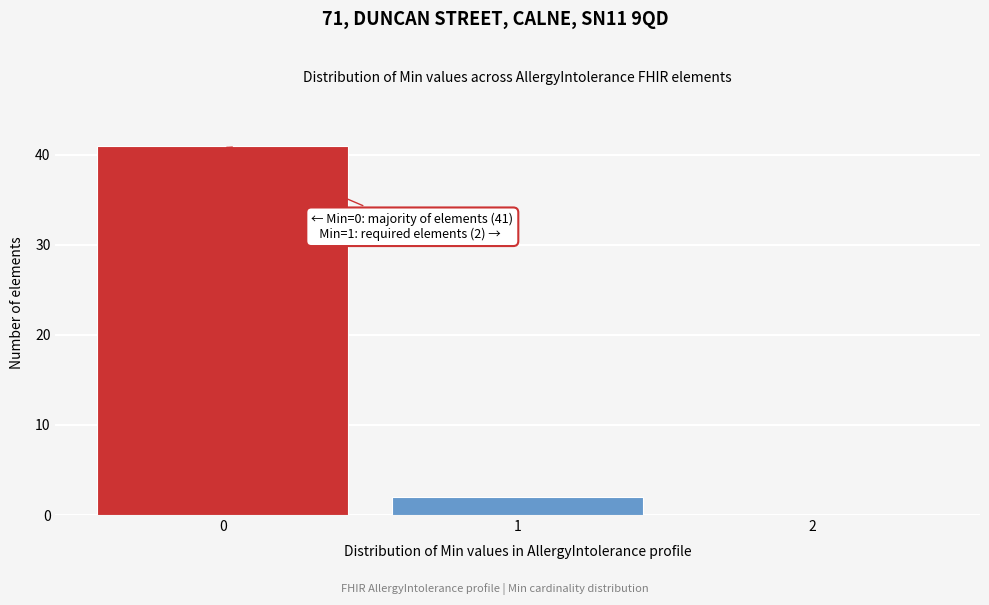

Over which range of the x-axis is the bar tallest?

-0.5 to 0.5